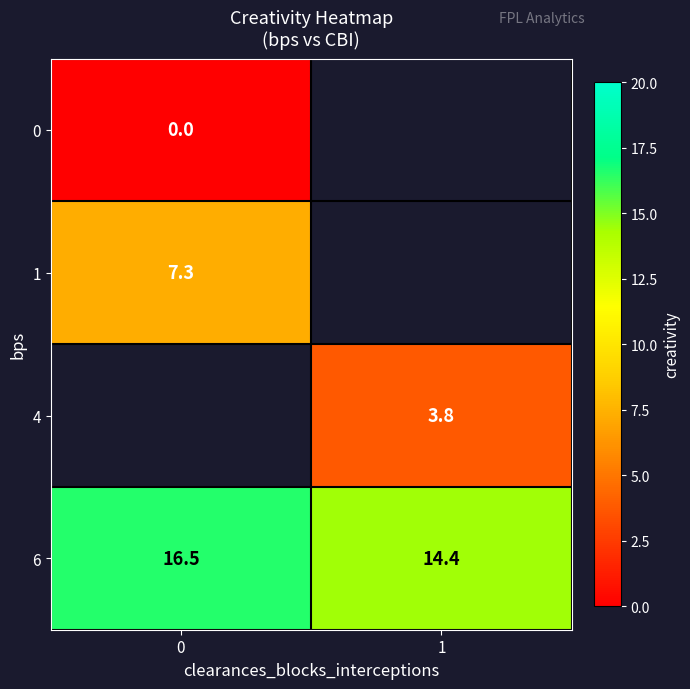

The value of 6 at 1 is 14.4. True or false?

True